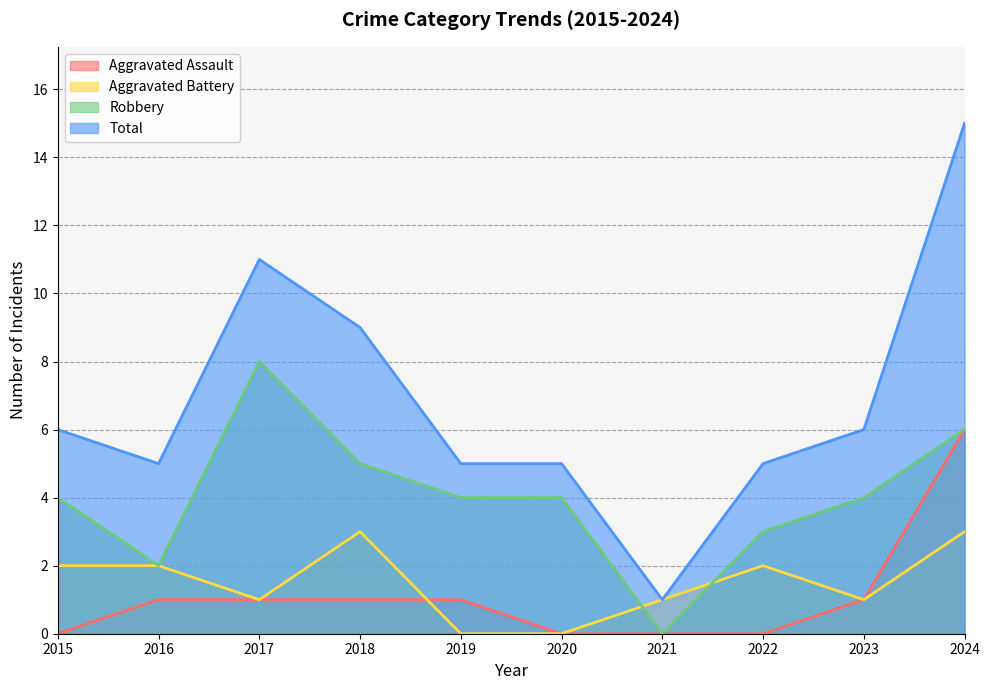

What are all the series names shown in the legend?

Aggravated Assault, Aggravated Battery, Robbery, Total